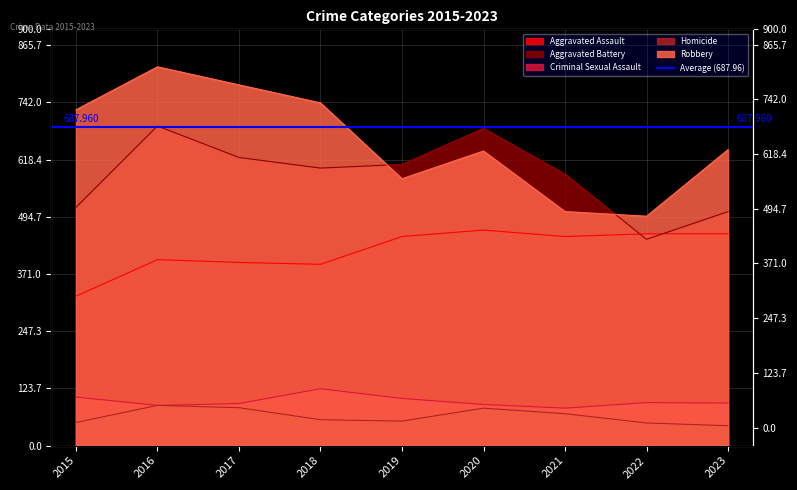

What are all the series names shown in the legend?

Aggravated Assault, Aggravated Battery, Criminal Sexual Assault, Homicide, Robbery